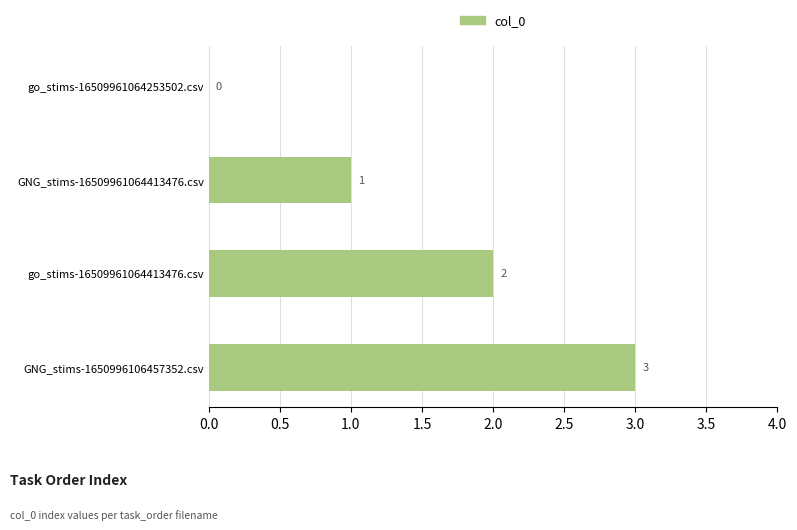

Count the values in the range 1 to 3.

3